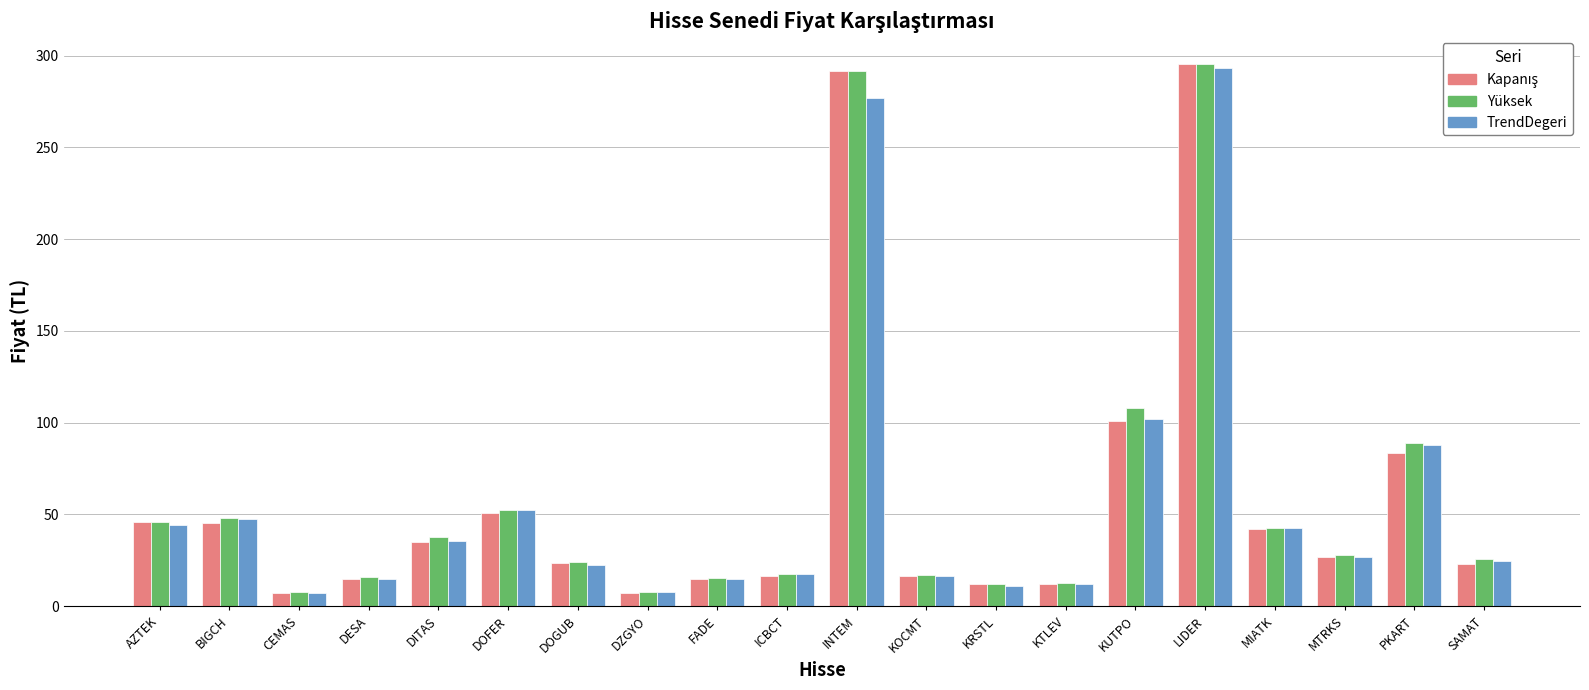

What is the spread (max minus min) of values at KTLEV?

0.5